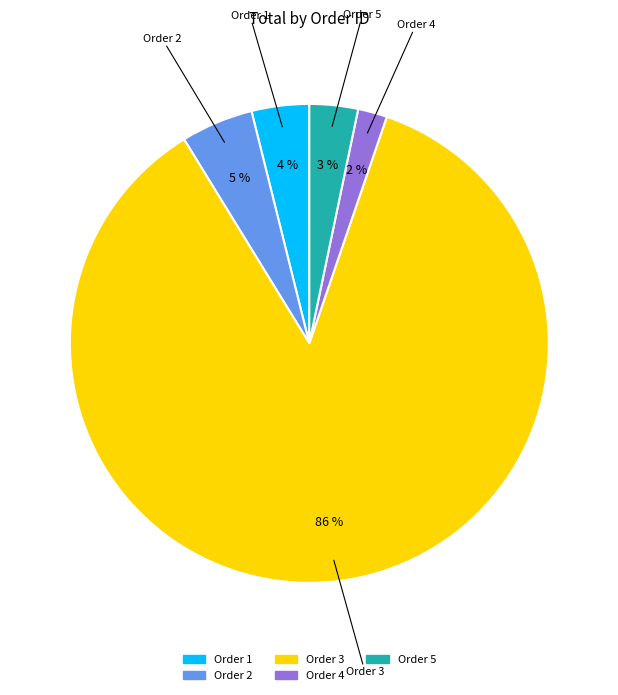

What is the largest slice in the pie chart?

Order 3